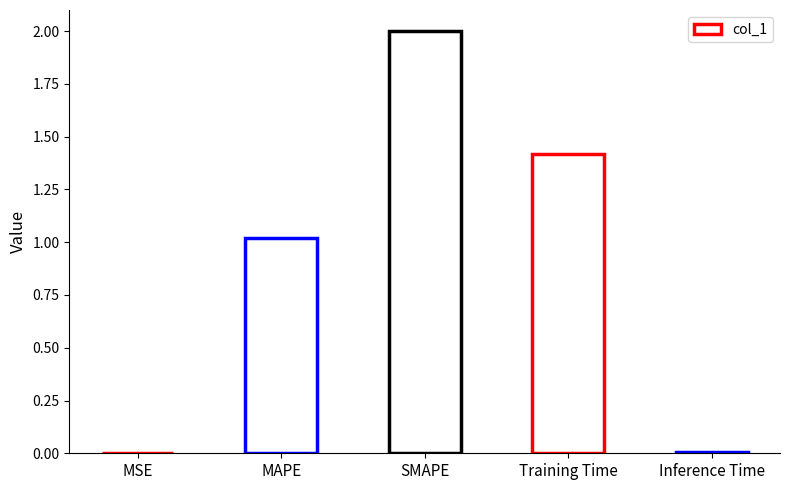

What is the greatest value displayed?

2.0